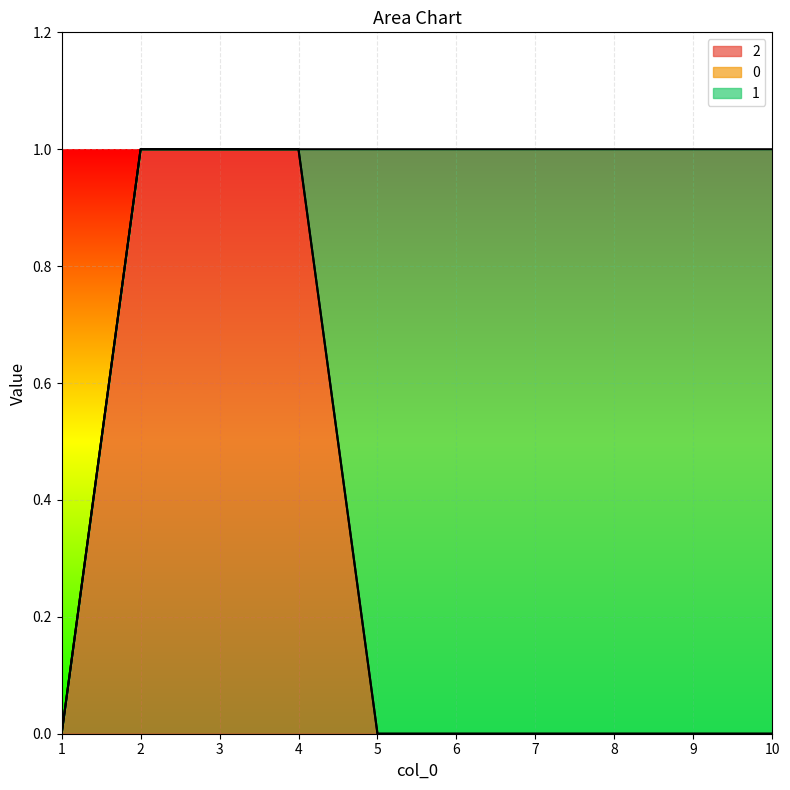

Which label corresponds to the smallest value in the chart?

1